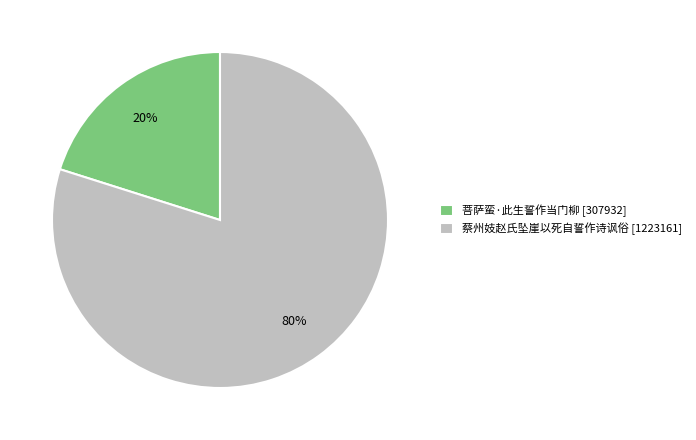

What is the ratio of the value at 蔡州妓赵氏坠崖以死自誓作诗讽俗 to the value at 菩萨蛮·此生誓作当门柳?

4.0